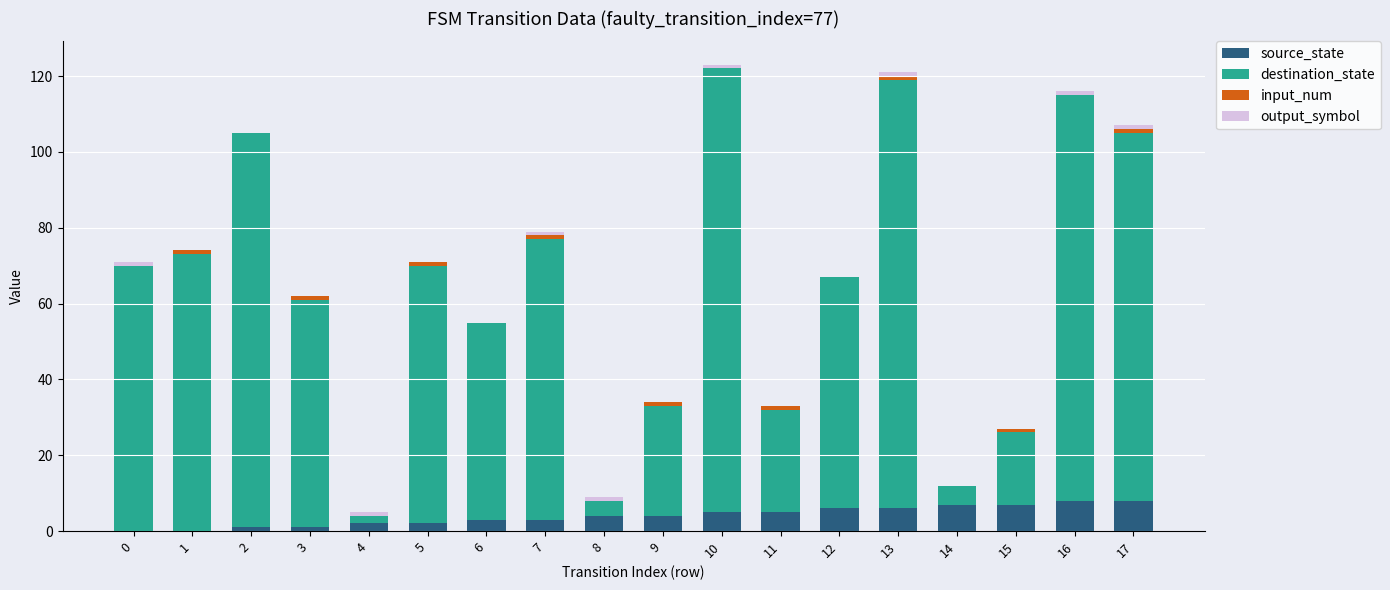

At which category is the sum across all series the highest?

10